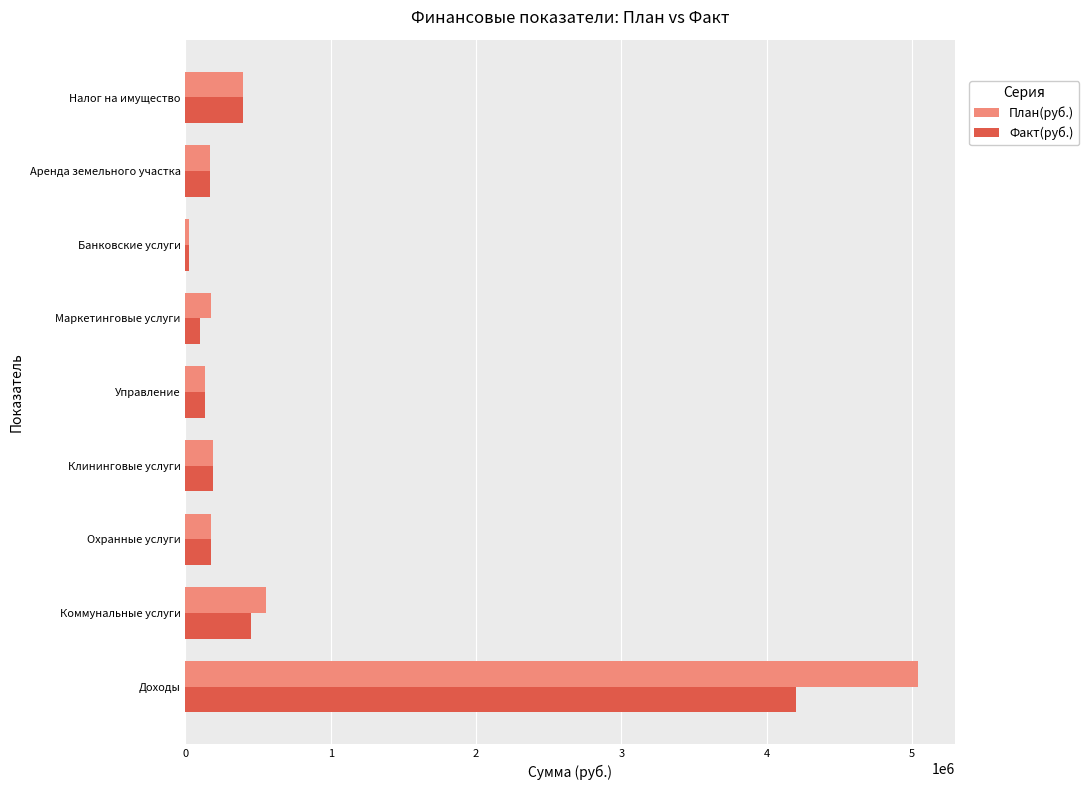

At which category is the sum across all series the highest?

Доходы